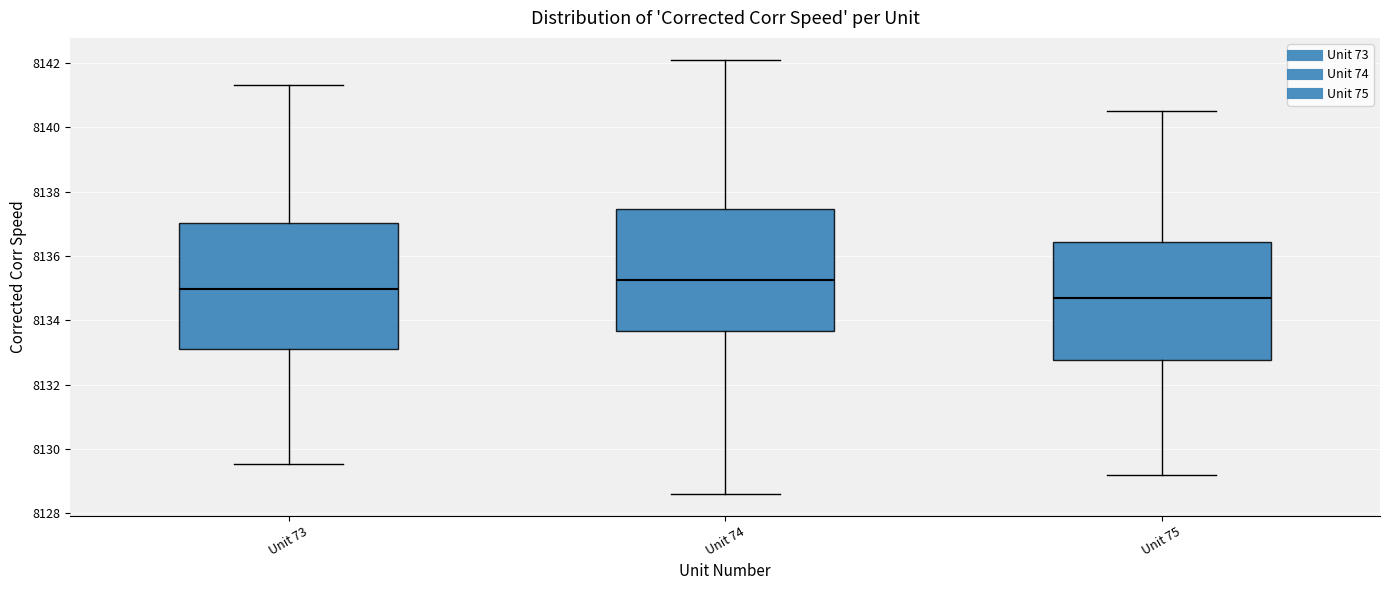

Which box has the lowest median line?

Unit 75